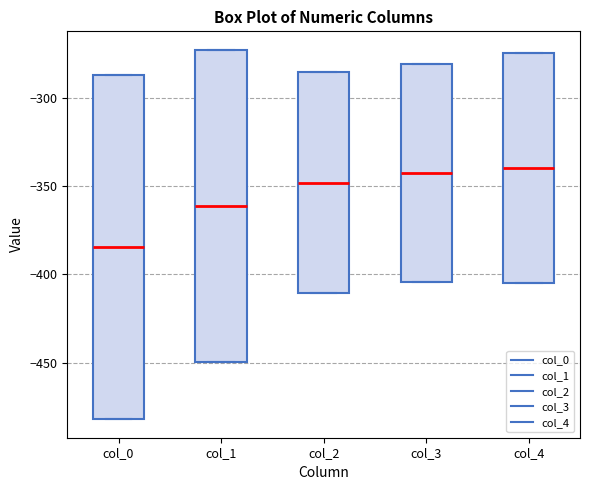

Comparing the boxes themselves (not the whiskers), which one is the tallest?

col_0